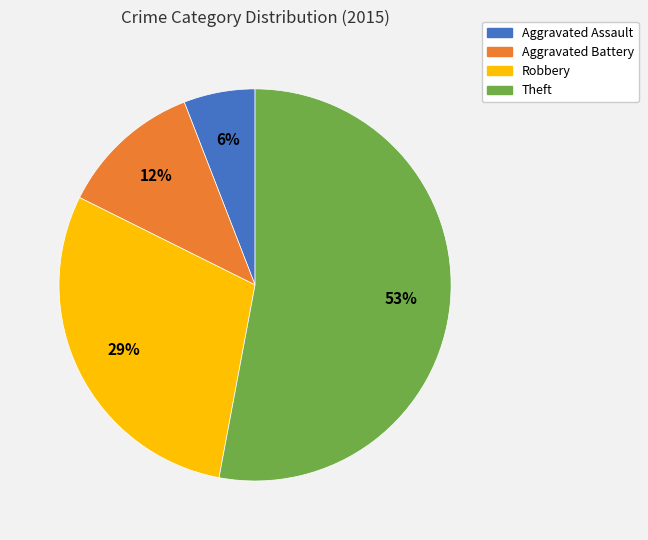

Do Theft and Robbery together represent more than half of the pie?

Yes